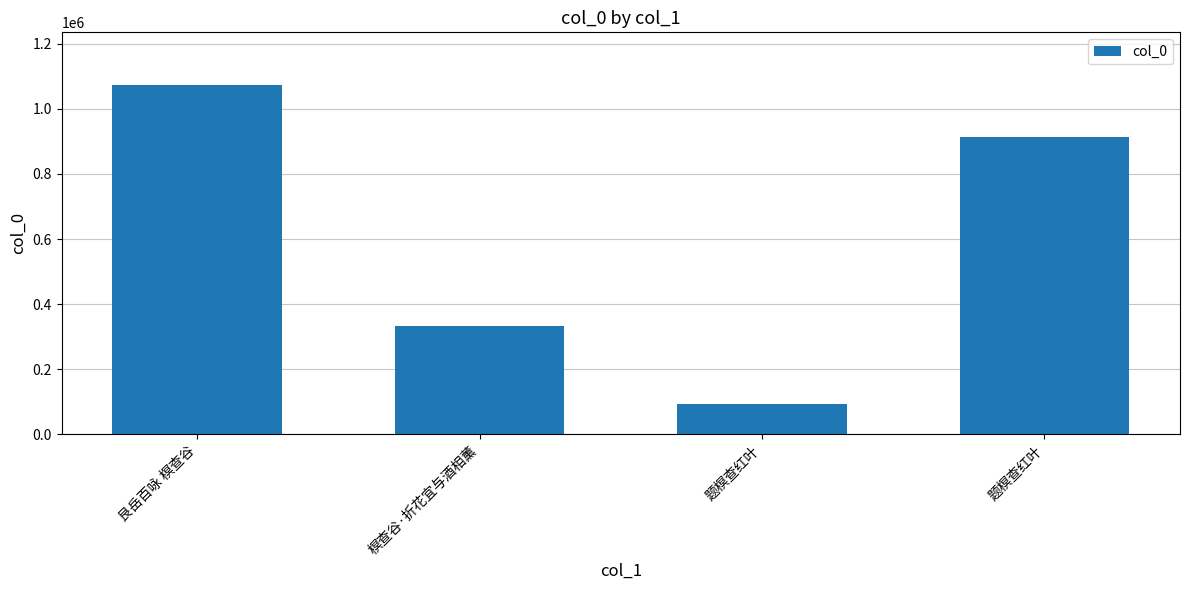

How many values are between 333780 and 1074165?

3